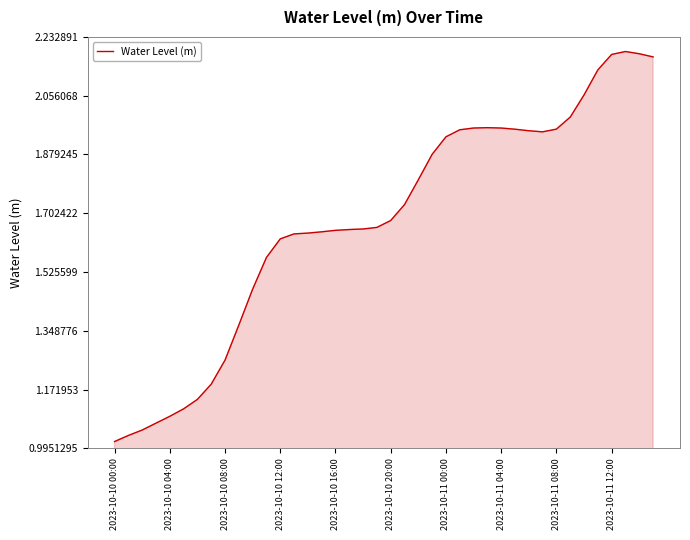

What is the difference between the maximum and minimum values?

1.2